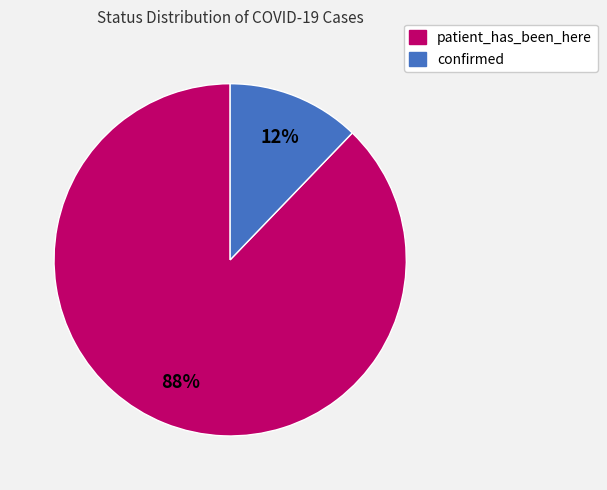

Do confirmed and patient_has_been_here together represent more than half of the pie?

Yes